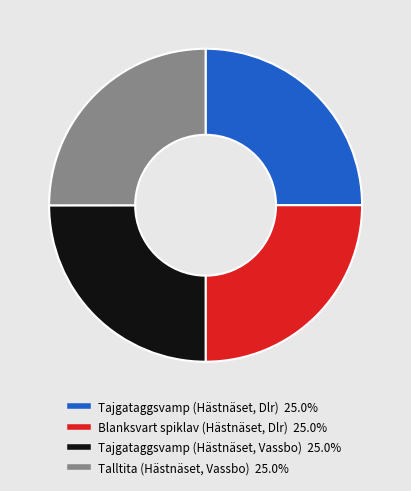

Approximately how many times larger is the value at Blanksvart spiklav (Hästnäset, Dlr) compared to Tajgataggsvamp (Hästnäset, Vassbo)?

1.0